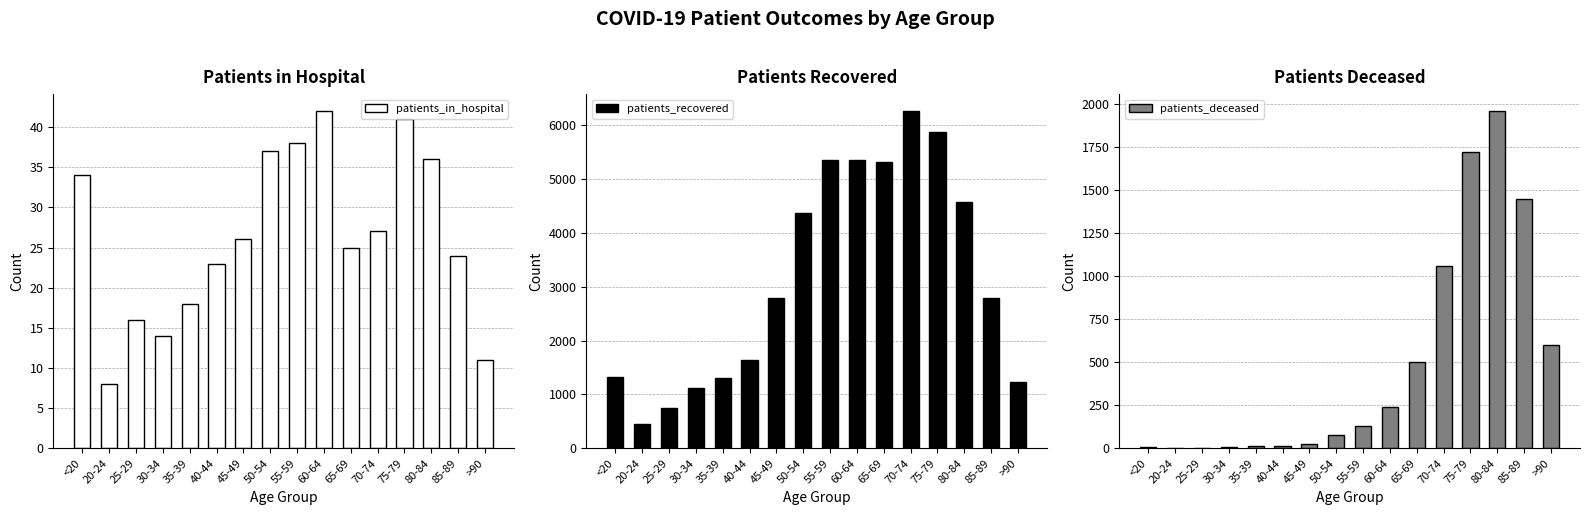

Reading left to right, list all the values displayed in this chart.

patients_in_hospital: 34	8	16	14	18	23	26	37	38	42	25	27	41	36	24	11
patients_recovered: 1325	459	754	1116	1312	1641	2796	4378	5358	5360	5312	6264	5870	4570	2800	1225
patients_deceased: 6	3	2	10	11	12	25	76	129	241	504	1057	1725	1961	1448	603